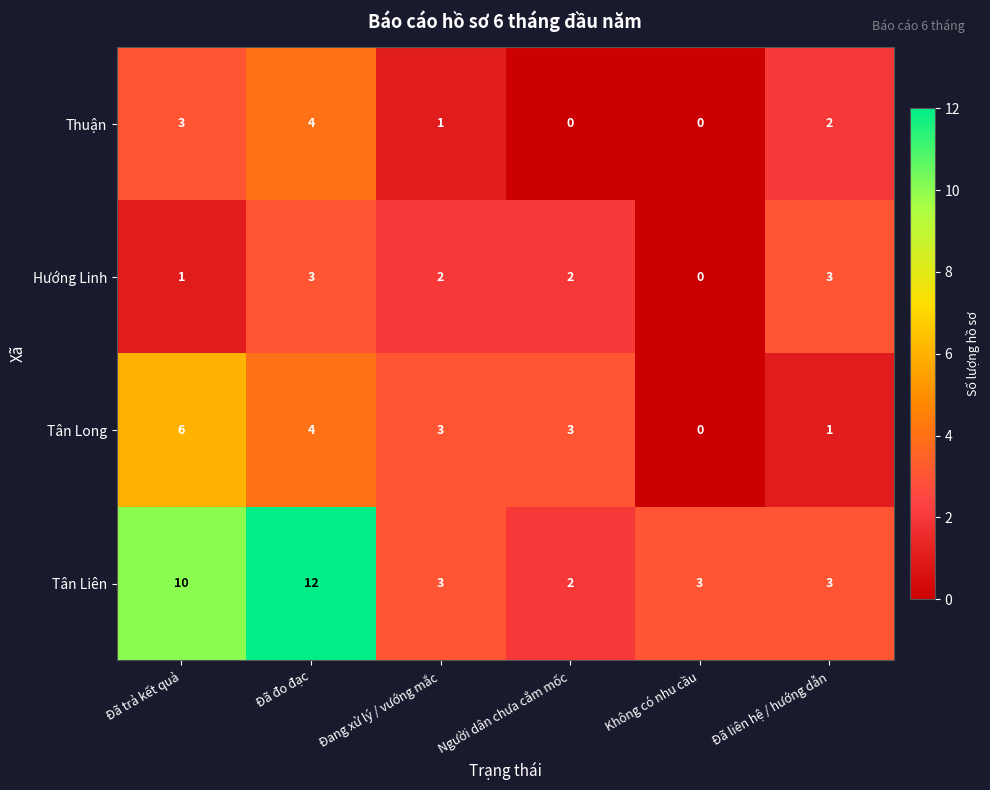

At which category is the sum across all series the highest?

Đã đo đạc